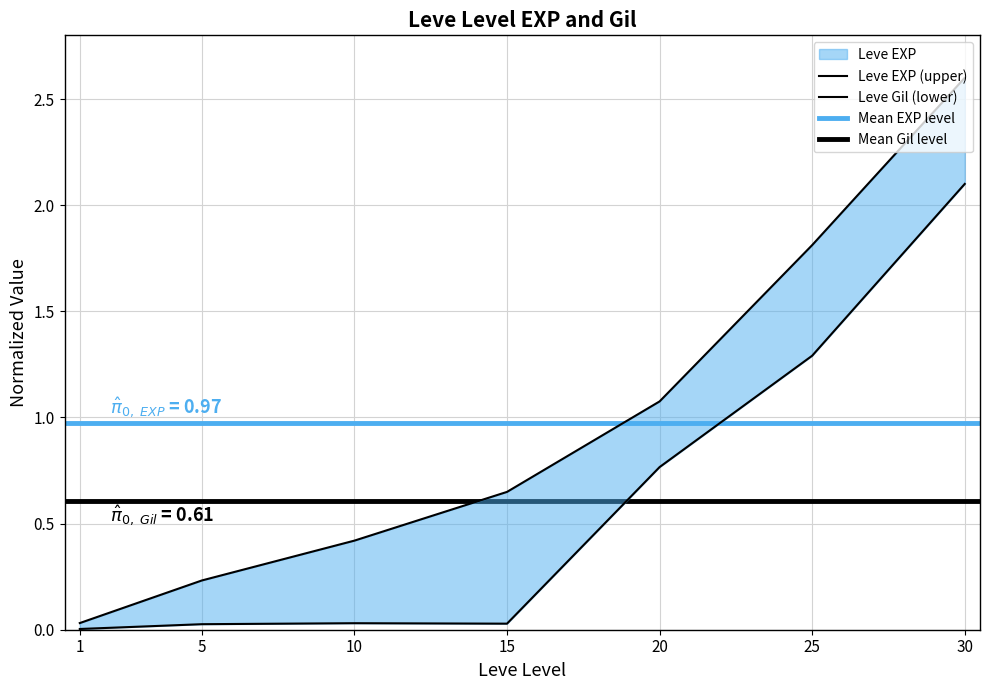

Which series has the largest total across all categories?

Leve EXP